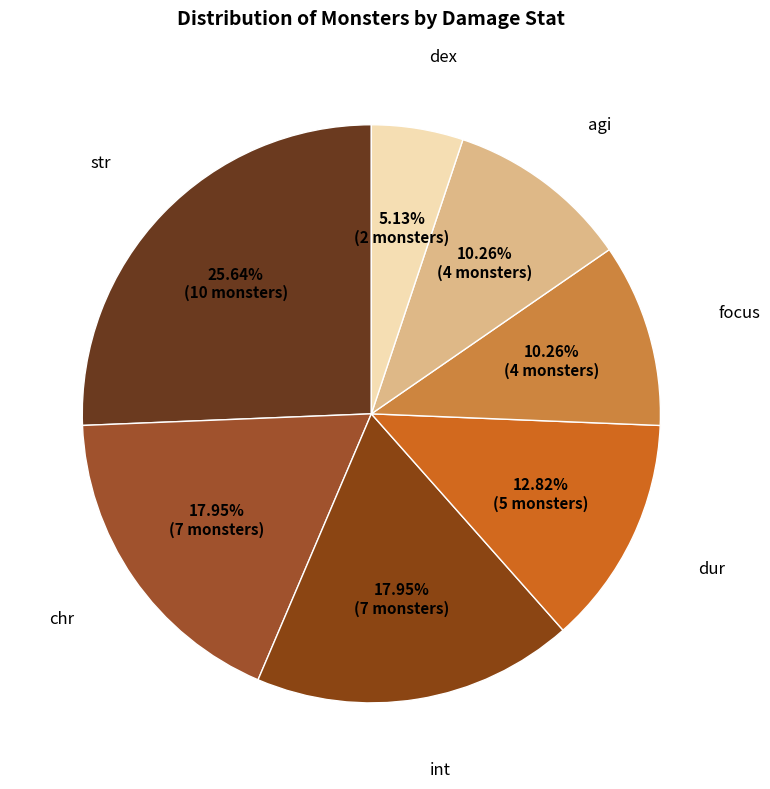

Is the sum of chr and focus greater than half?

No